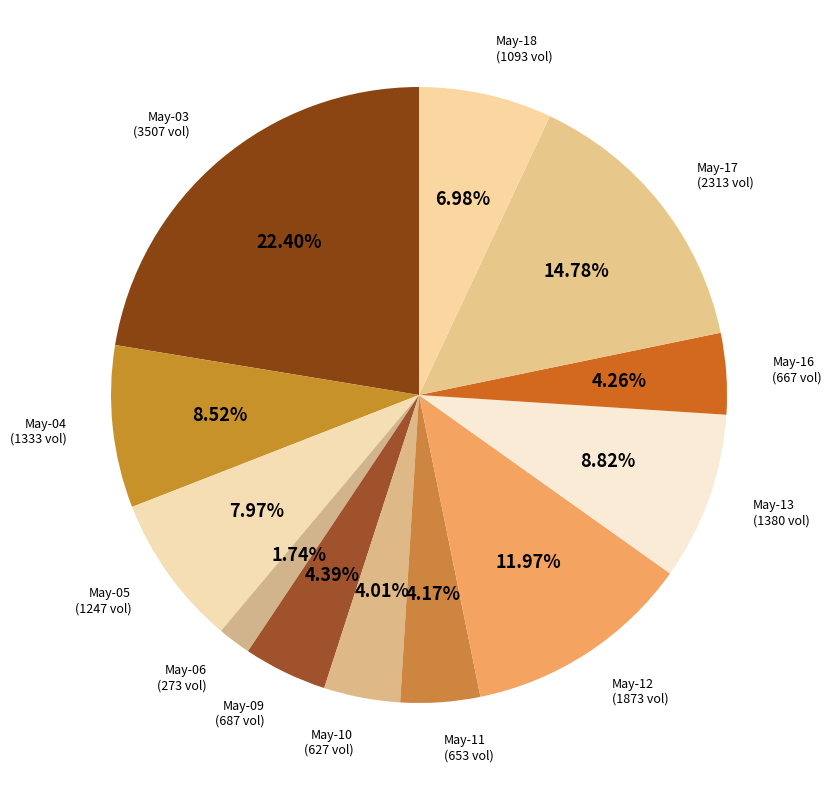

Is there a majority slice in this chart?

No